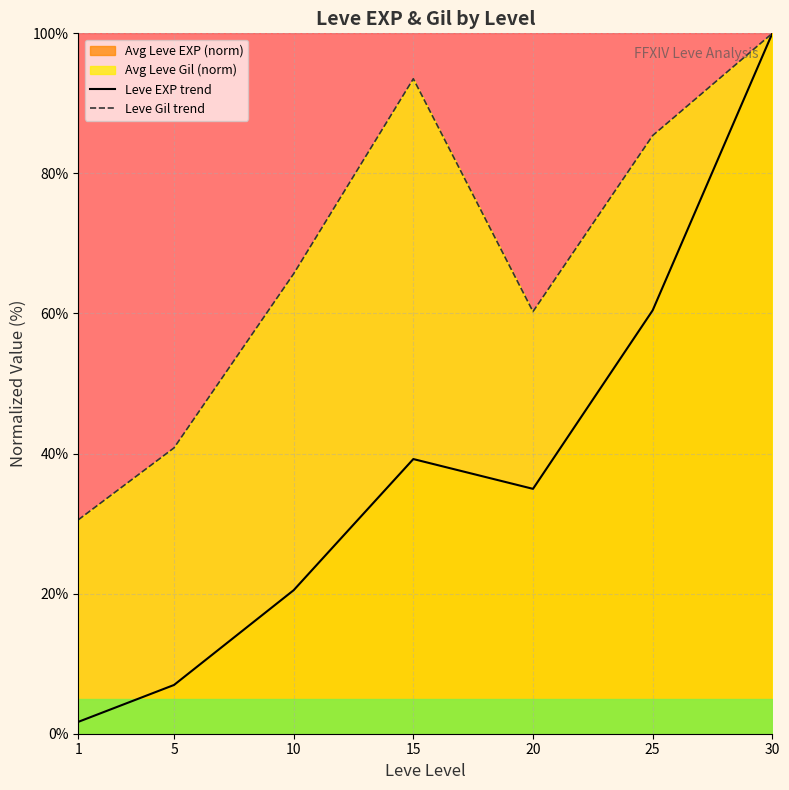

What is the smallest value displayed?

1.7